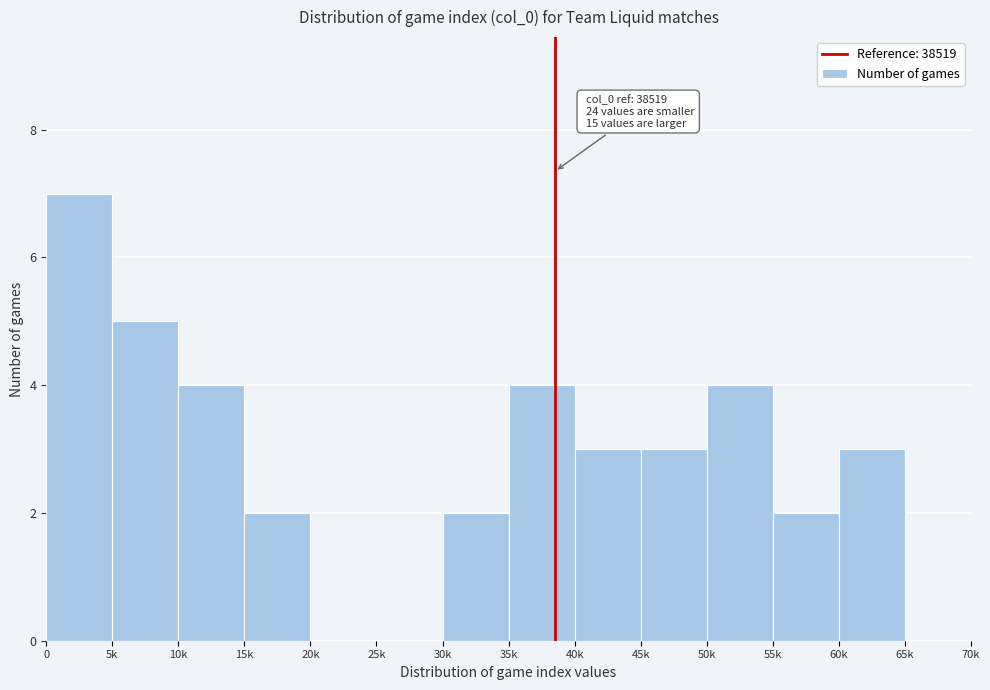

Reading right to left, list all the values displayed in this chart.

65k=0	60k=3	55k=2	50k=4	45k=3	40k=3	35k=4	30k=2	25k=0	20k=0	15k=2	10k=4	5k=5	0=7